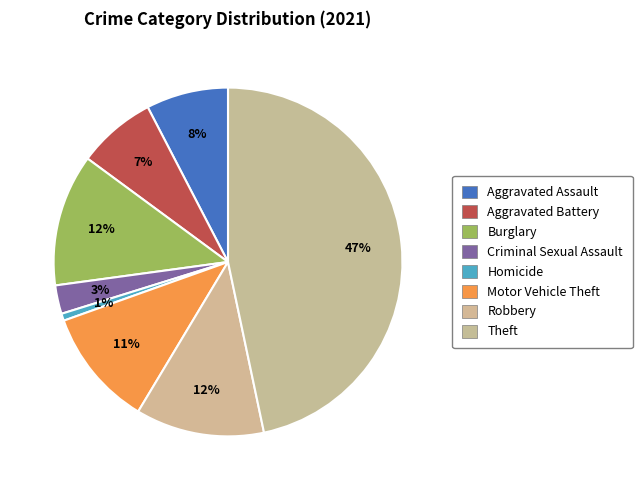

Which slice is the largest?

Theft